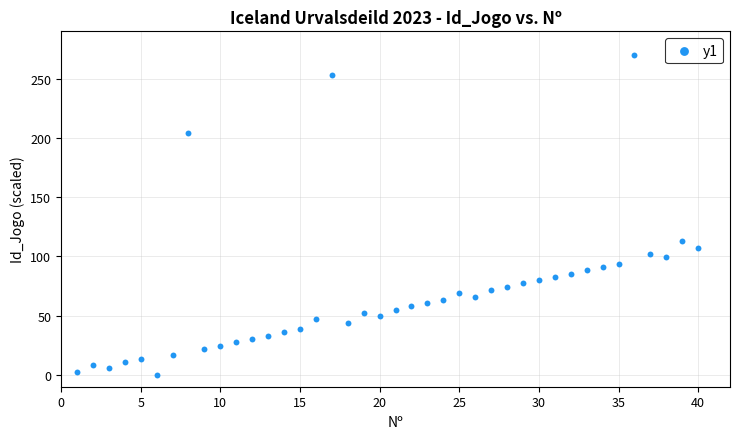

What is the range of X values (max minus min)?

39.0